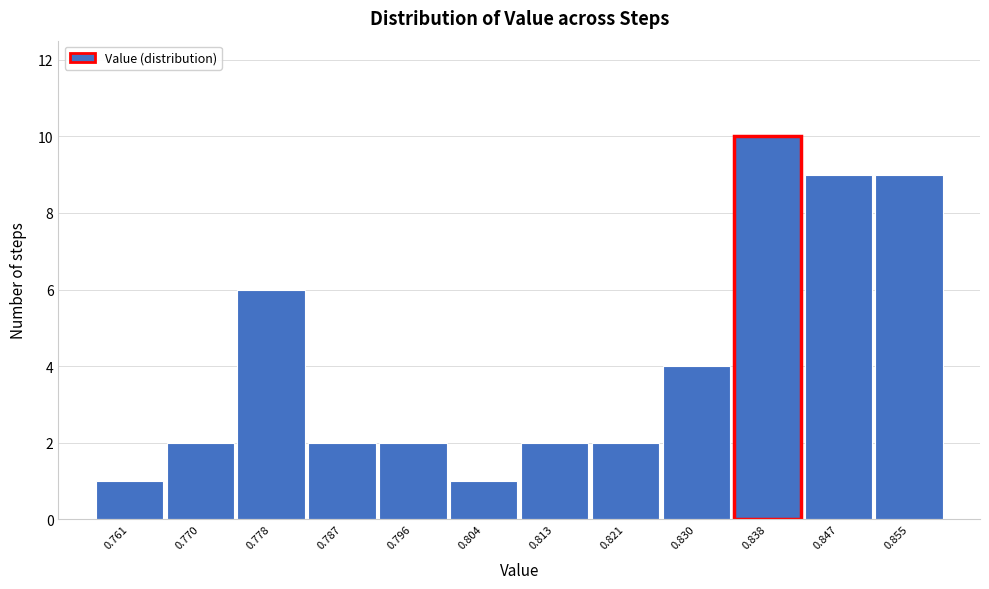

Reading right to left, what are all the values shown in this chart?

9	9	10	4	2	2	1	2	2	6	2	1